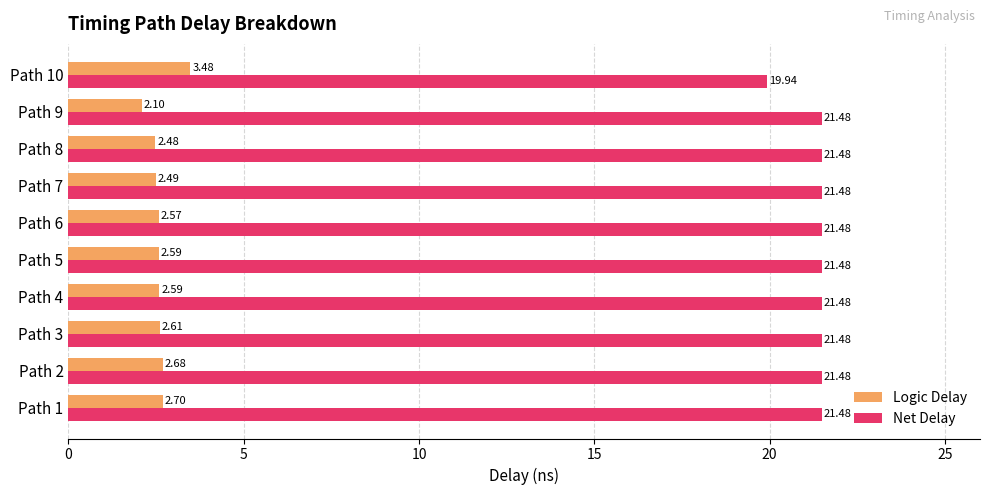

List the series in order of their peak value, lowest first.

Logic Delay, Net Delay